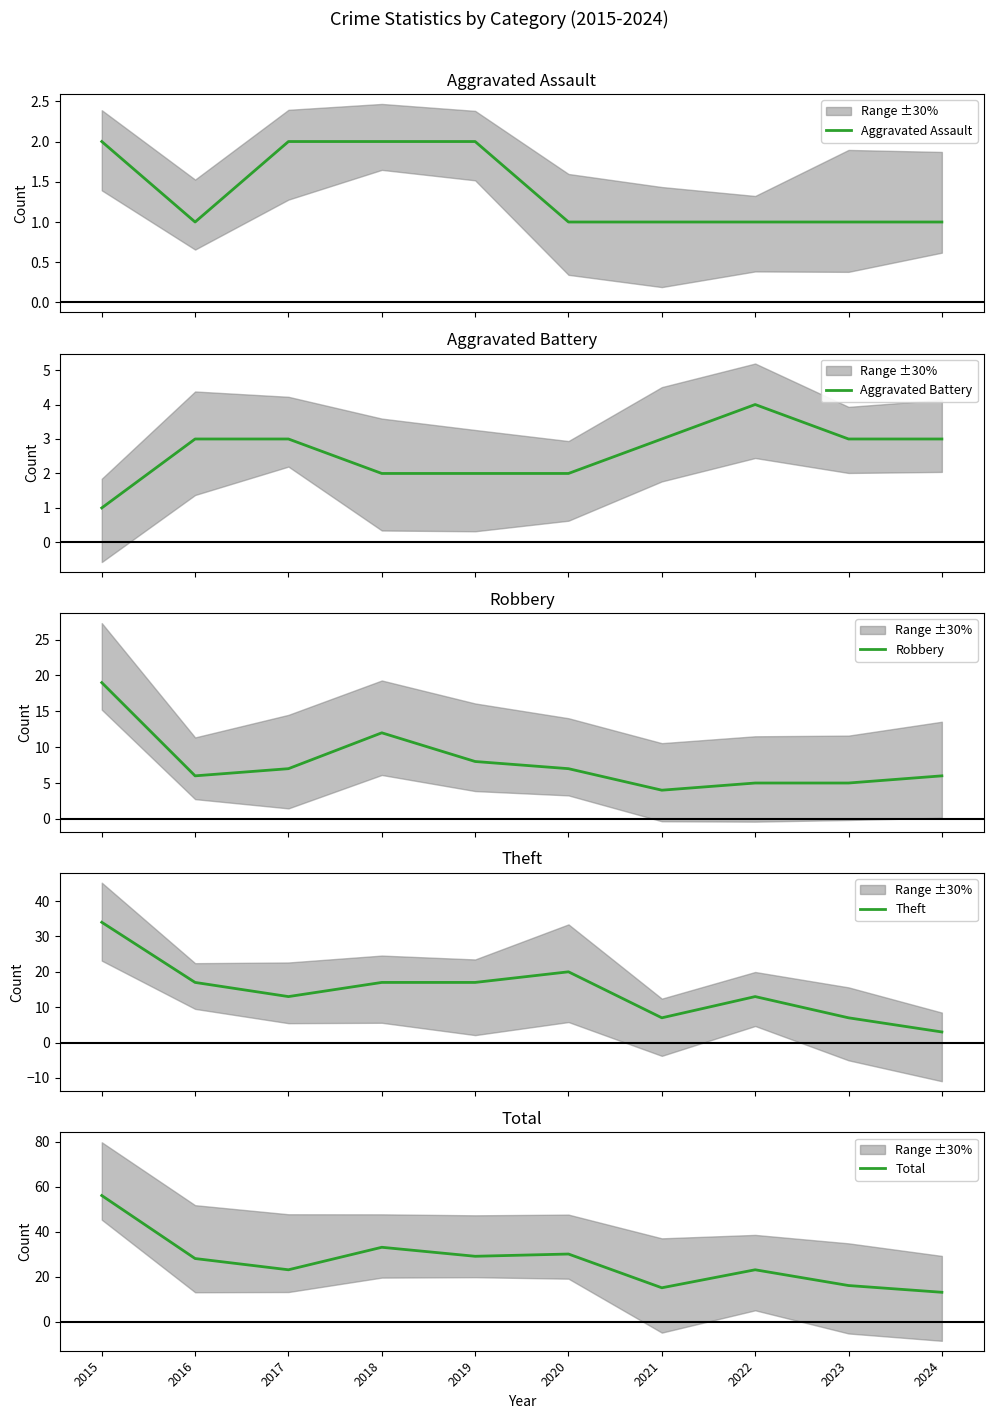

Reading left to right, transcribe all the data shown in this chart.

Aggravated Assault: 2015=2	2016=1	2017=2	2018=2	2019=2	2020=1	2021=1	2022=1	2023=1	2024=1
Aggravated Battery: 2015=1	2016=3	2017=3	2018=2	2019=2	2020=2	2021=3	2022=4	2023=3	2024=3
Robbery: 2015=19	2016=6	2017=7	2018=12	2019=8	2020=7	2021=4	2022=5	2023=5	2024=6
Theft: 2015=34	2016=17	2017=13	2018=17	2019=17	2020=20	2021=7	2022=13	2023=7	2024=3
Total: 2015=56	2016=28	2017=23	2018=33	2019=29	2020=30	2021=15	2022=23	2023=16	2024=13